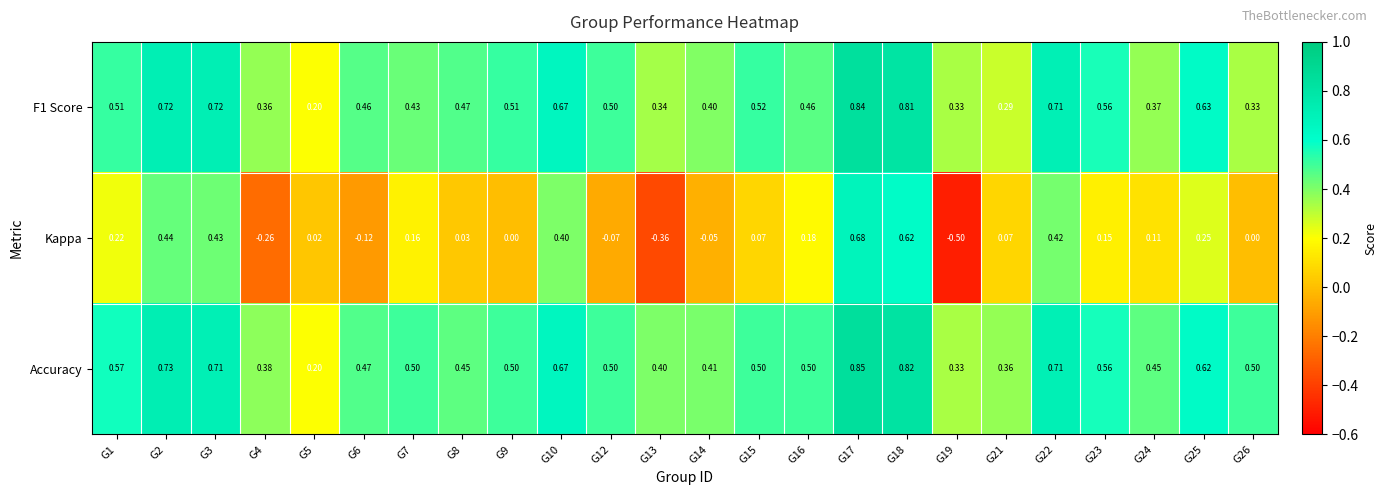

Is the value of Kappa at G26 greater than the value of Accuracy at G13?

No